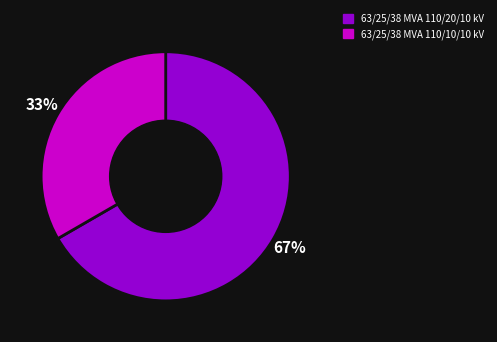

To the nearest percent, what is the average slice percentage?

50%